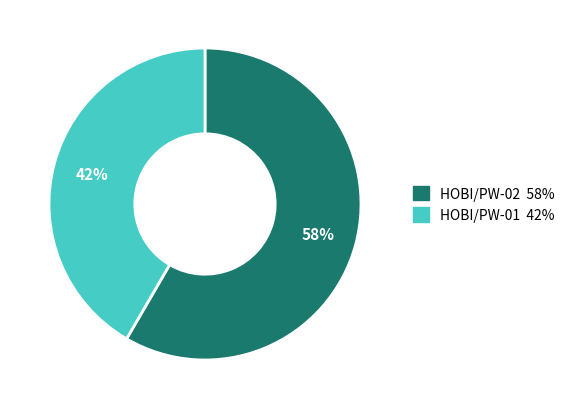

To the nearest percent, what is the average slice percentage?

50%